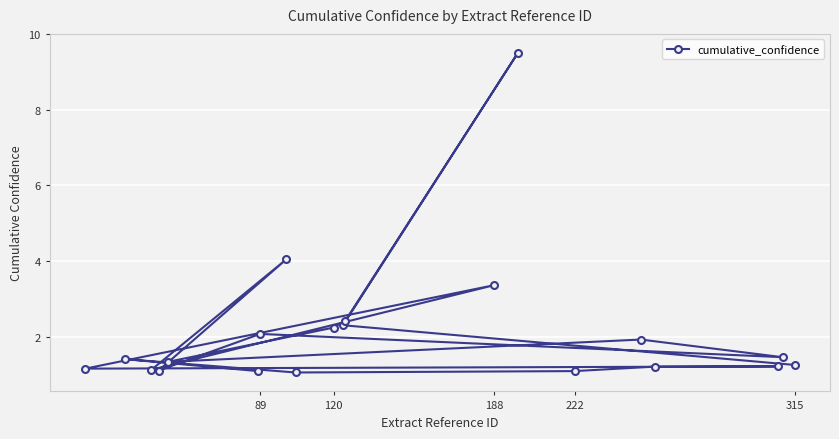

What is the approximate value at 89?

2.1